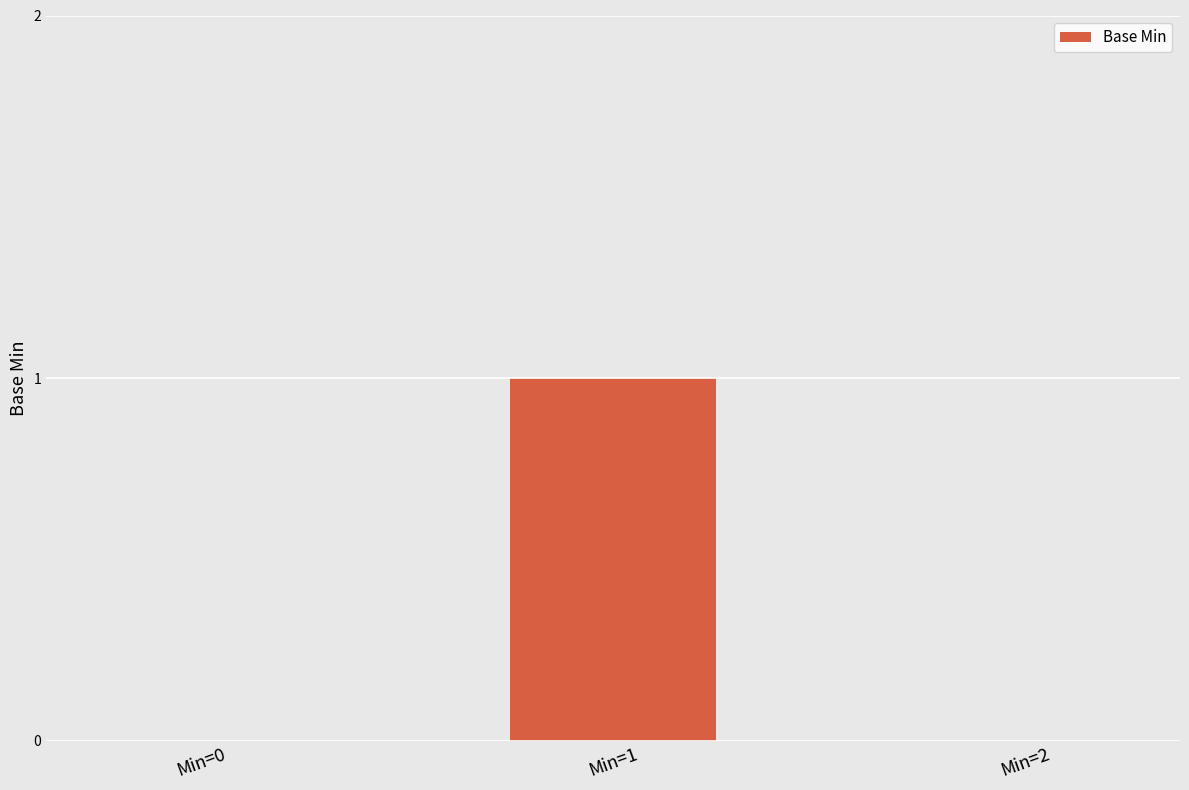

True or false: the data shows 0 at Min=2.

True